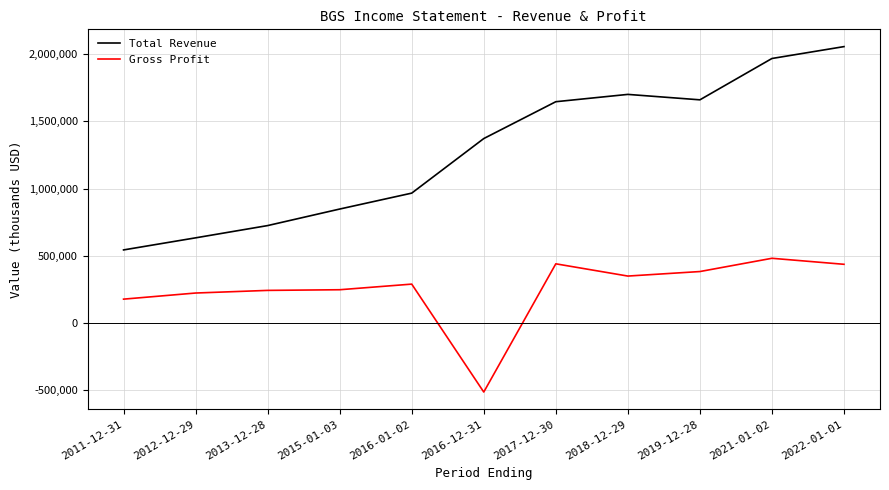

Is this an area chart (filled region under the line)?

No